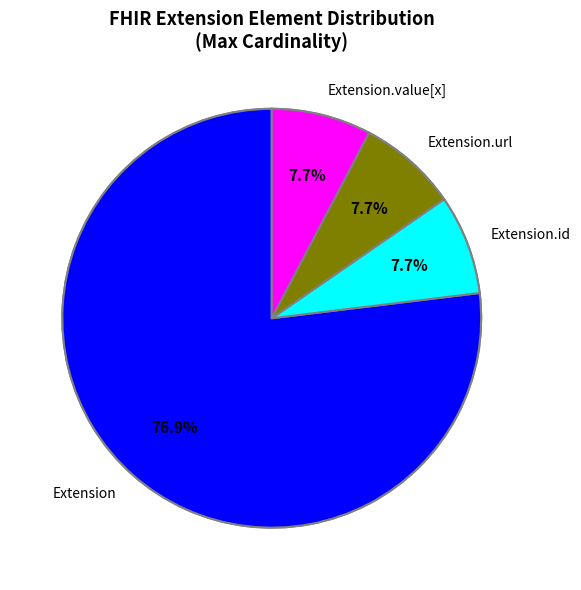

Does any single category account for the majority?

Yes